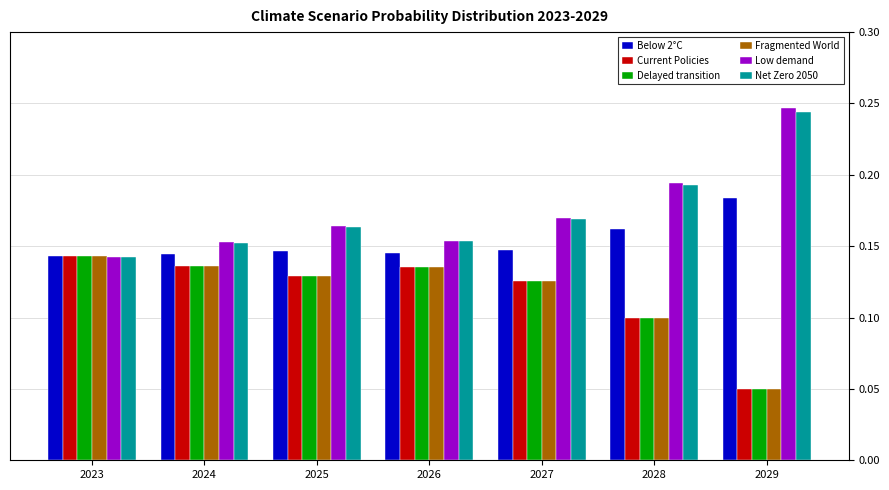

What is the sum of the Delayed transition values at 2024 and 2026?

0.3